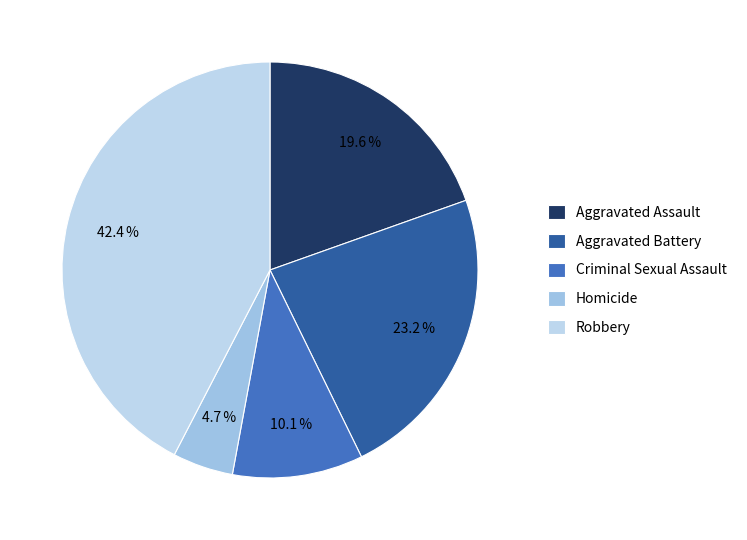

Rank the categories by value from lowest to highest.

Homicide, Criminal Sexual Assault, Aggravated Assault, Aggravated Battery, Robbery